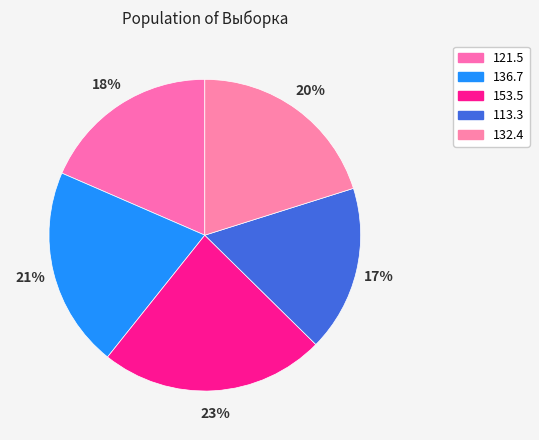

To the nearest percent, what percentage of the pie is 132.4?

20%